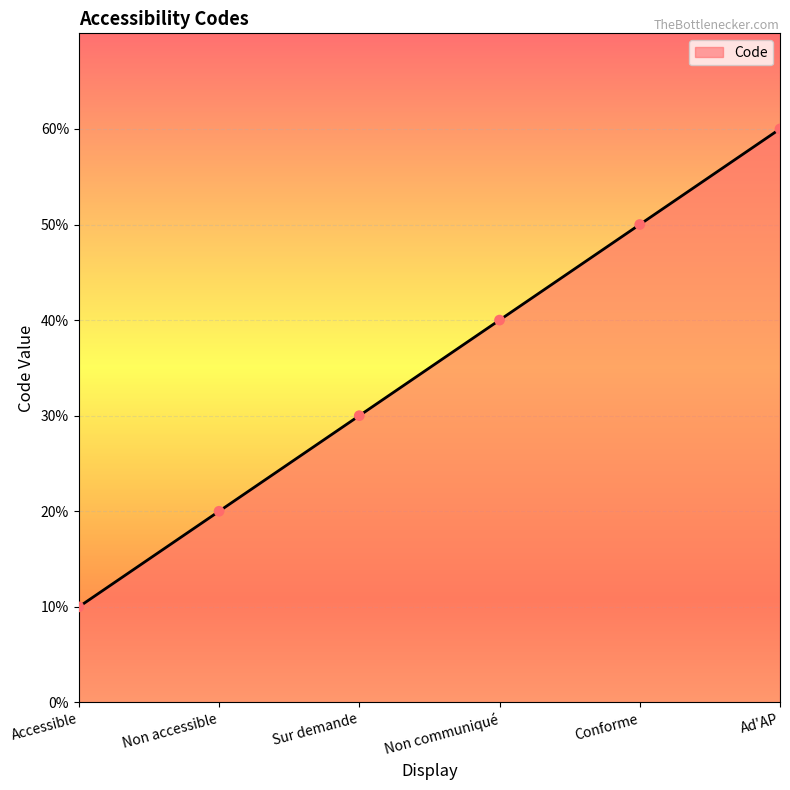

Between Conforme and Sur demande, which is larger?

Conforme